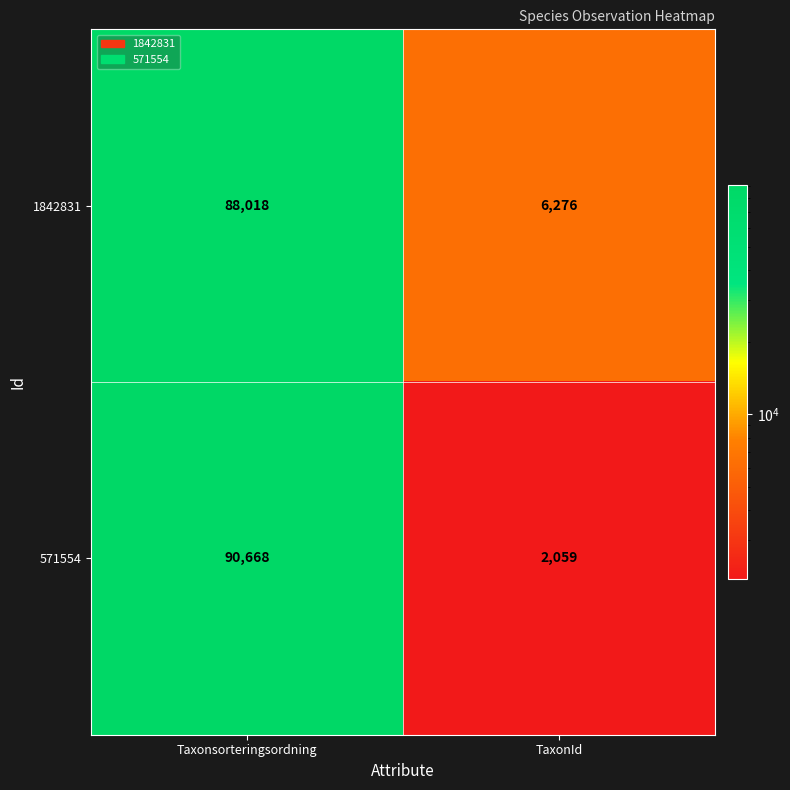

The 1842831 series shows 88018 at Taxonsorteringsordning. True or false?

True